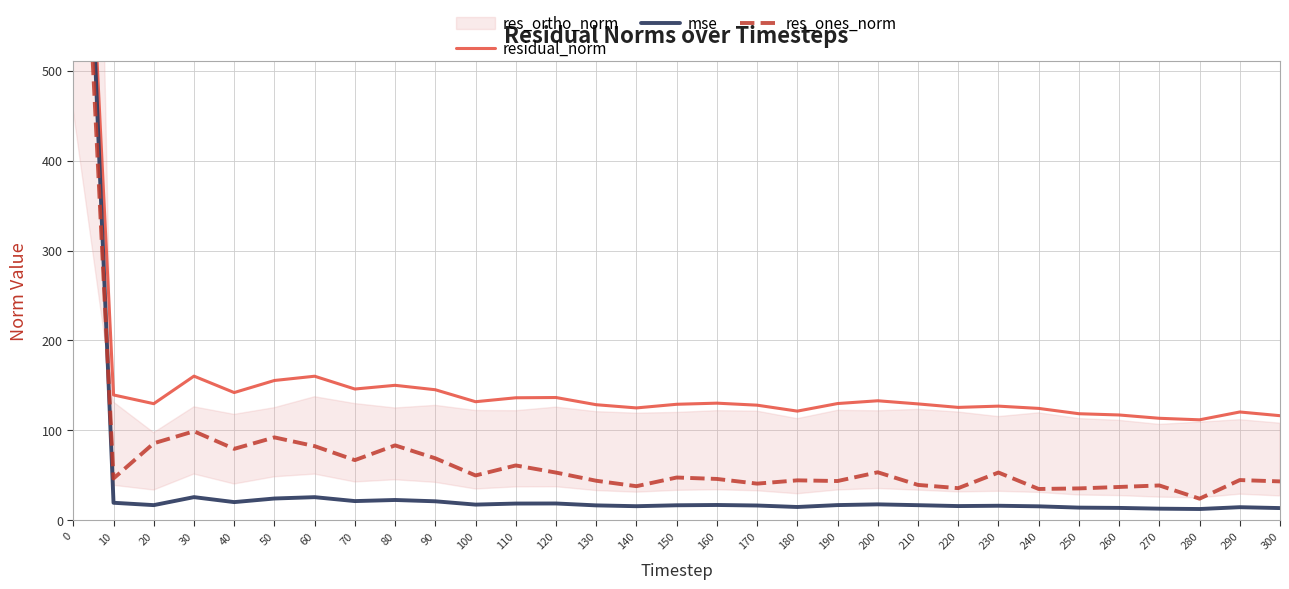

List the series in order of their overall mean, highest first.

residual_norm, res_ones_norm, mse